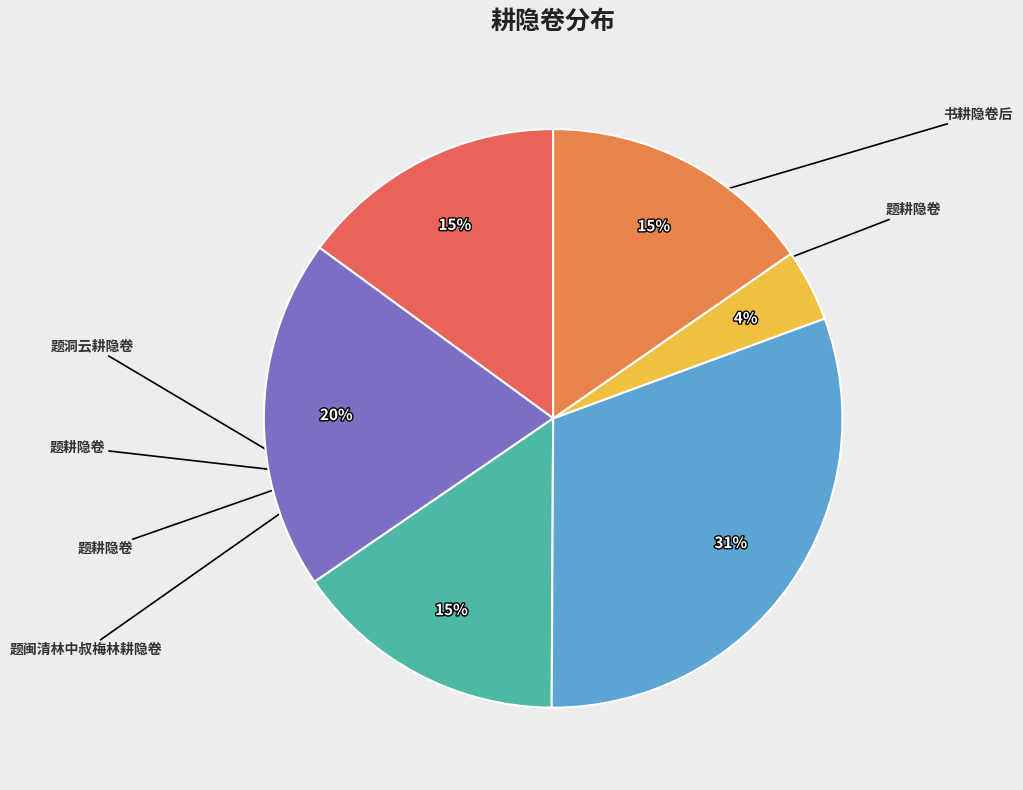

How many segments does this pie chart have?

6